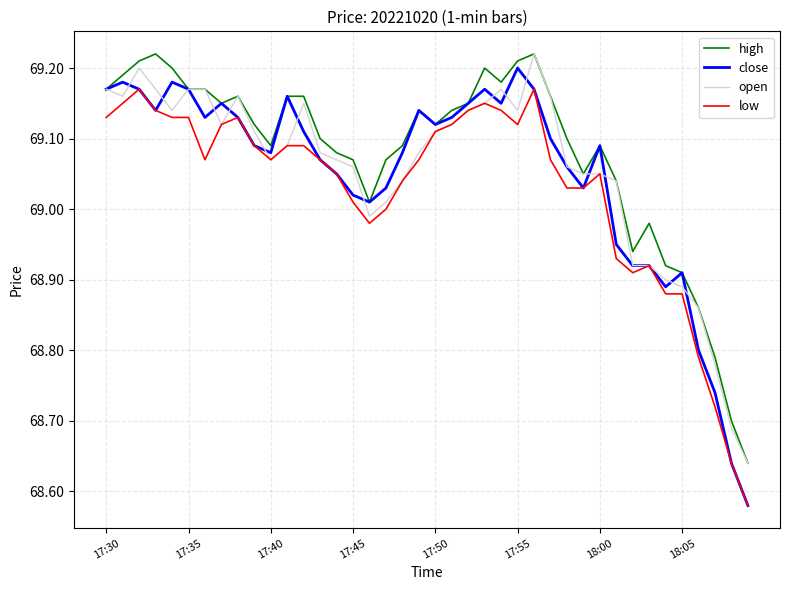

Which series has the largest range (max minus min)?

close